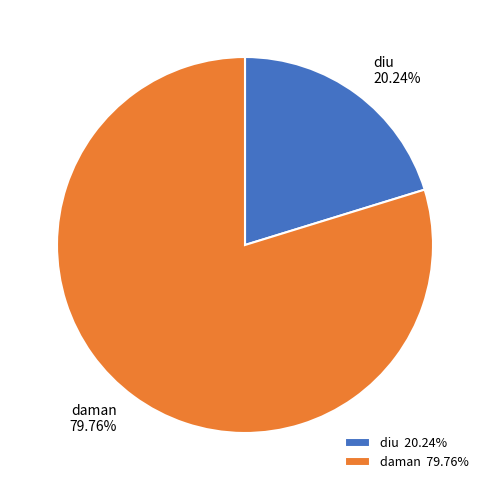

What is the majority slice?

daman